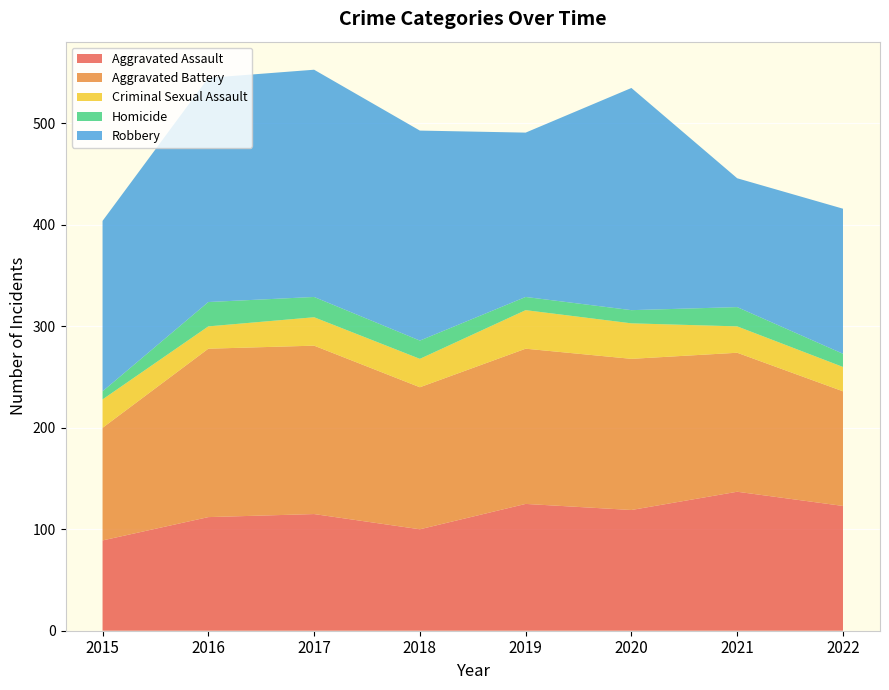

Reading left to right, extract all data points from this chart.

Aggravated Assault: 89	112	115	100	125	119	137	123
Aggravated Battery: 111	166	166	140	153	149	137	113
Criminal Sexual Assault: 28	22	28	28	38	35	26	24
Homicide: 8	24	20	18	13	13	19	13
Robbery: 168	221	224	207	162	219	127	143